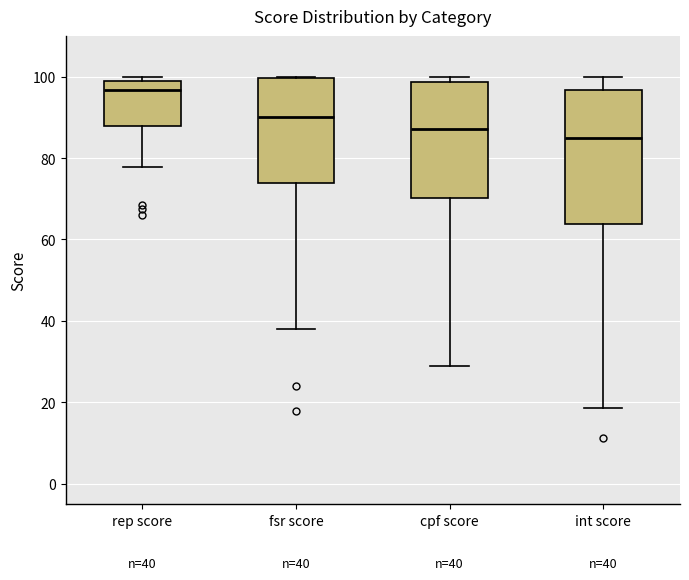

Which box has the highest median line?

rep score